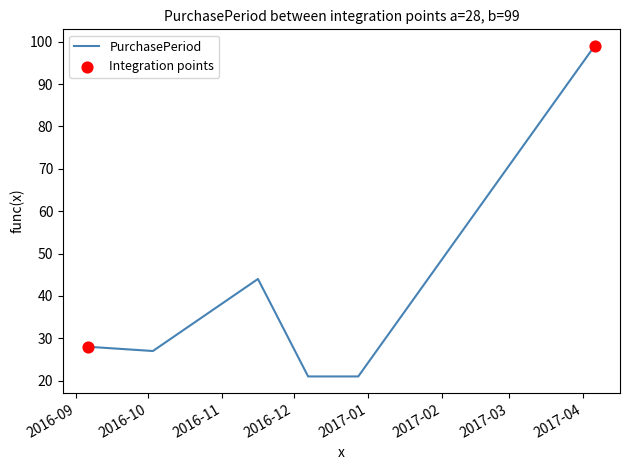

How many interior local peaks (higher than both neighbors) does the data have?

1